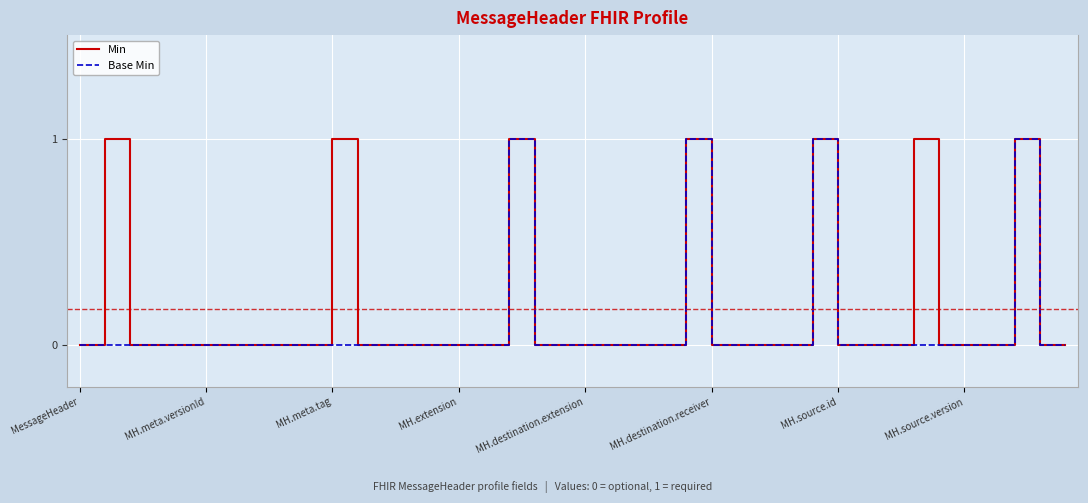

Which series has the largest total across all categories?

Min